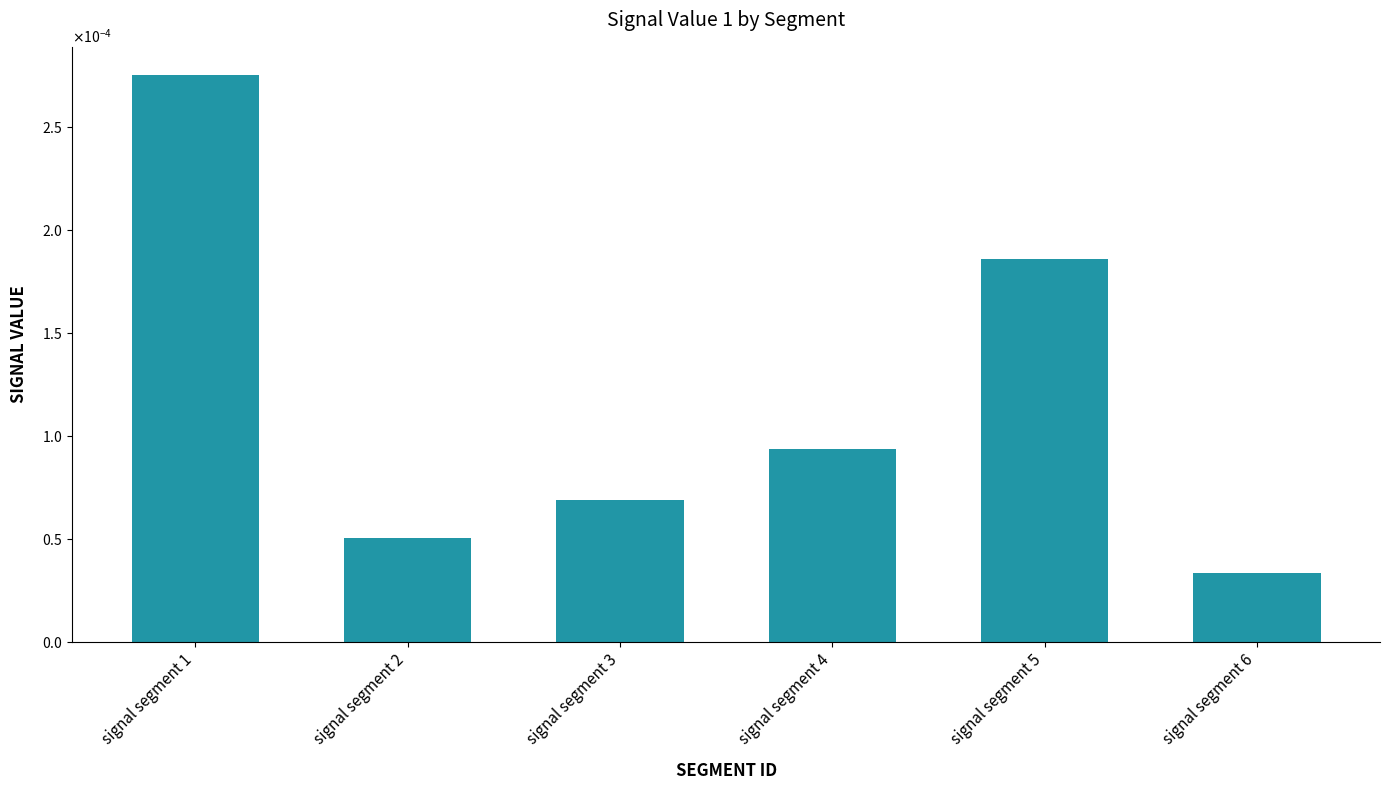

The value at signal segment 1 is 0.0. True or false?

False